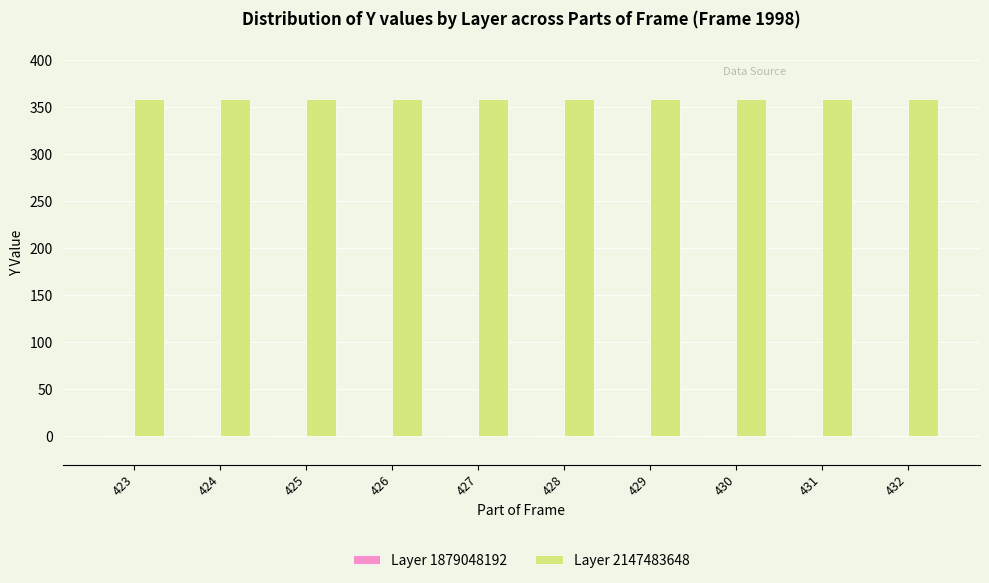

What is the spread (max minus min) of values at 429?

359